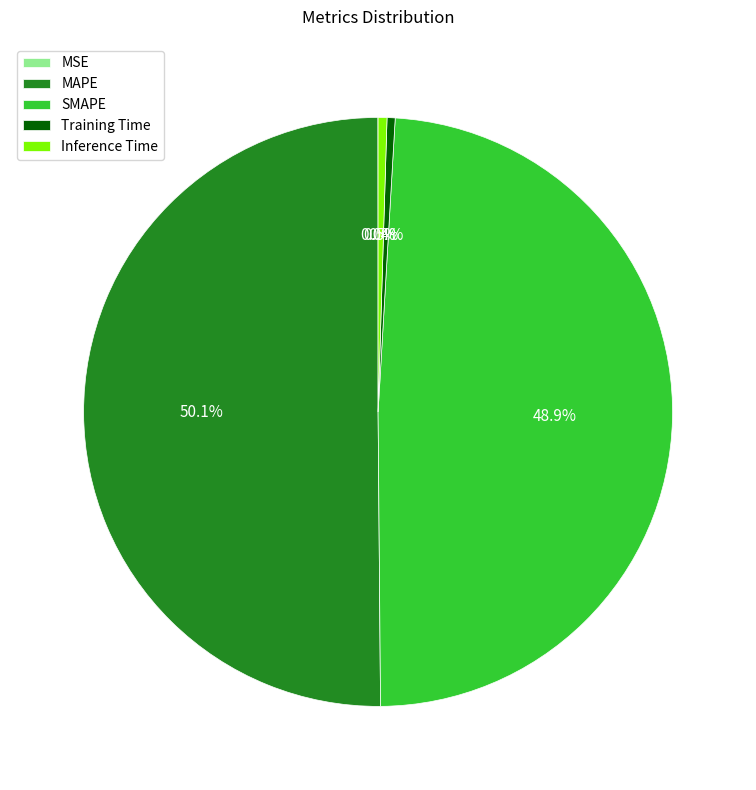

Between SMAPE and Inference Time, which is larger?

SMAPE